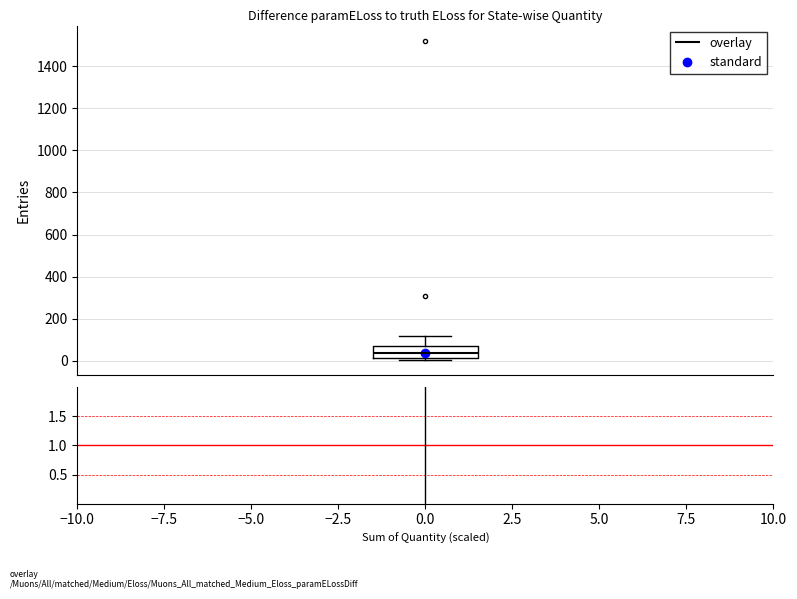

Read this box plot against the y-axis: the position of the median line, the range covered by the box, and the ends of both whiskers. The values are not printed on the chart, so give them approximately, as read against the axis.

median 40, box 20 to 80, whiskers 0 to 120